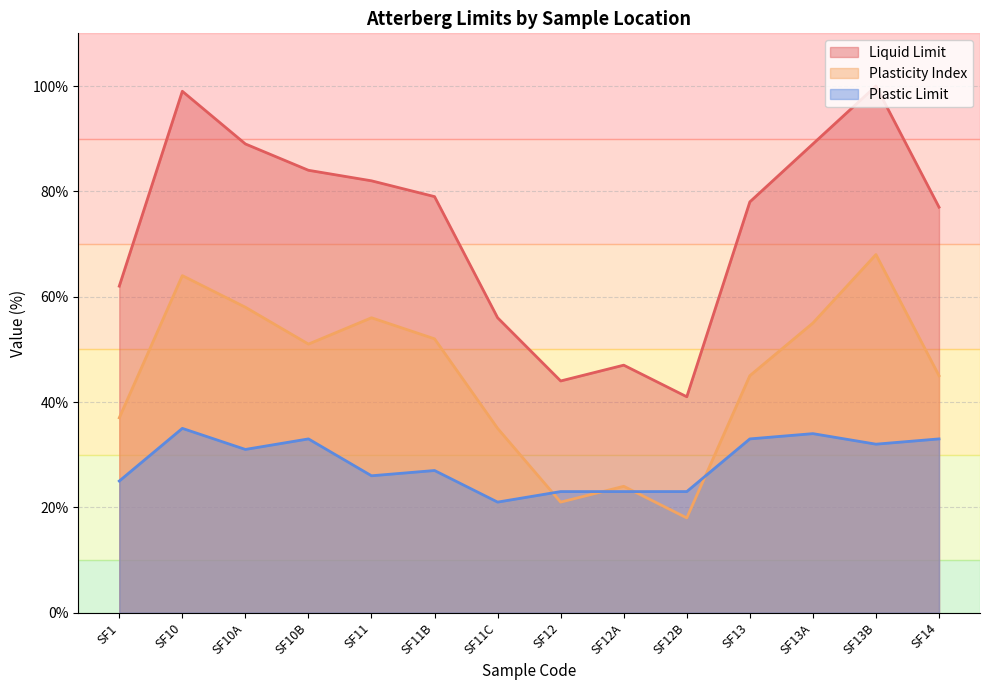

What is the minimum value shown in the chart?

18